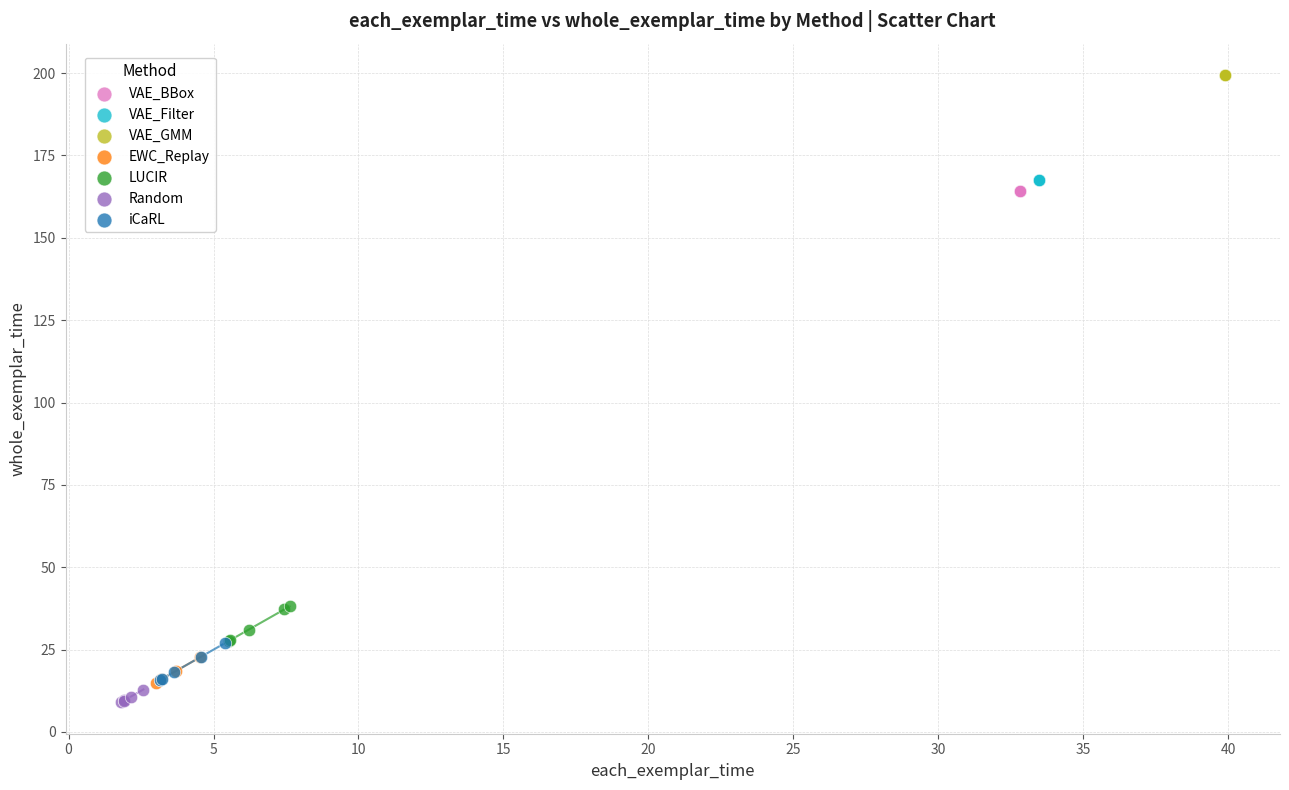

What are all the series names shown in the legend?

VAE_BBox, VAE_Filter, VAE_GMM, EWC_Replay, LUCIR, Random, iCaRL